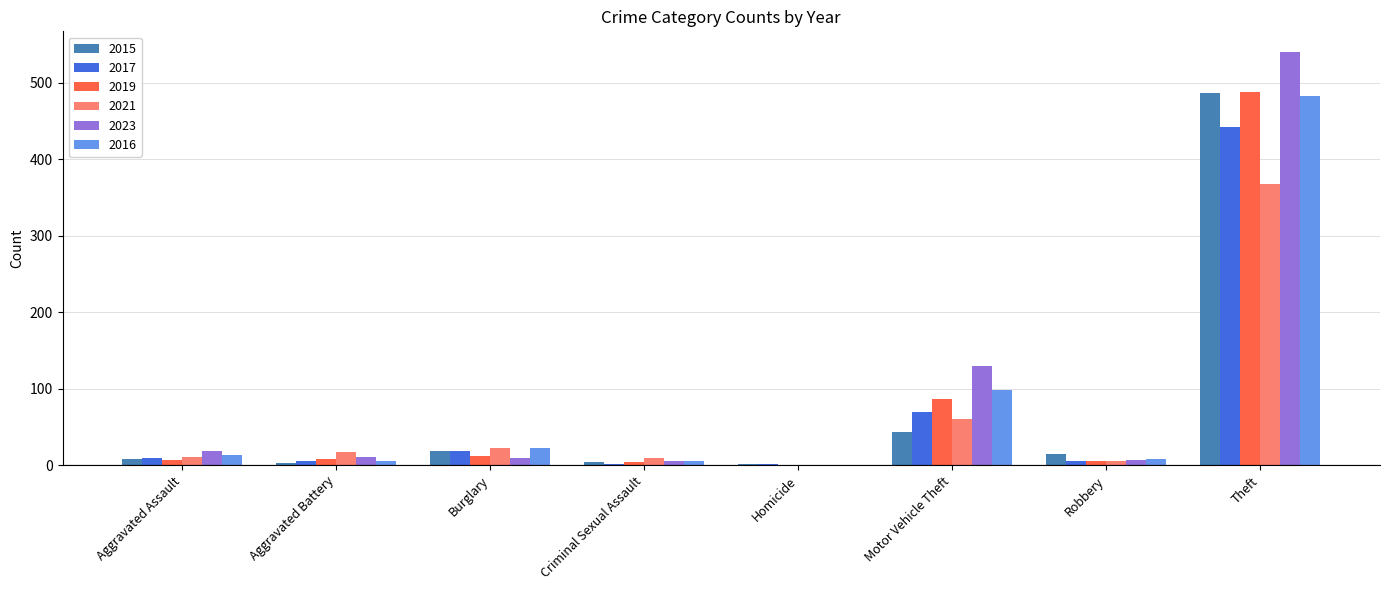

At which category is the sum across all series the highest?

Theft